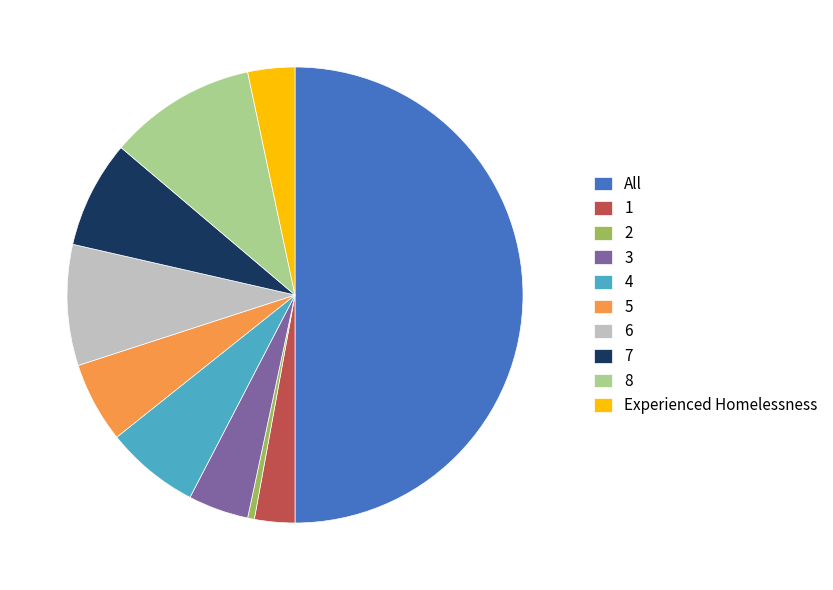

Which has a higher value, 8 or Experienced Homelessness?

8